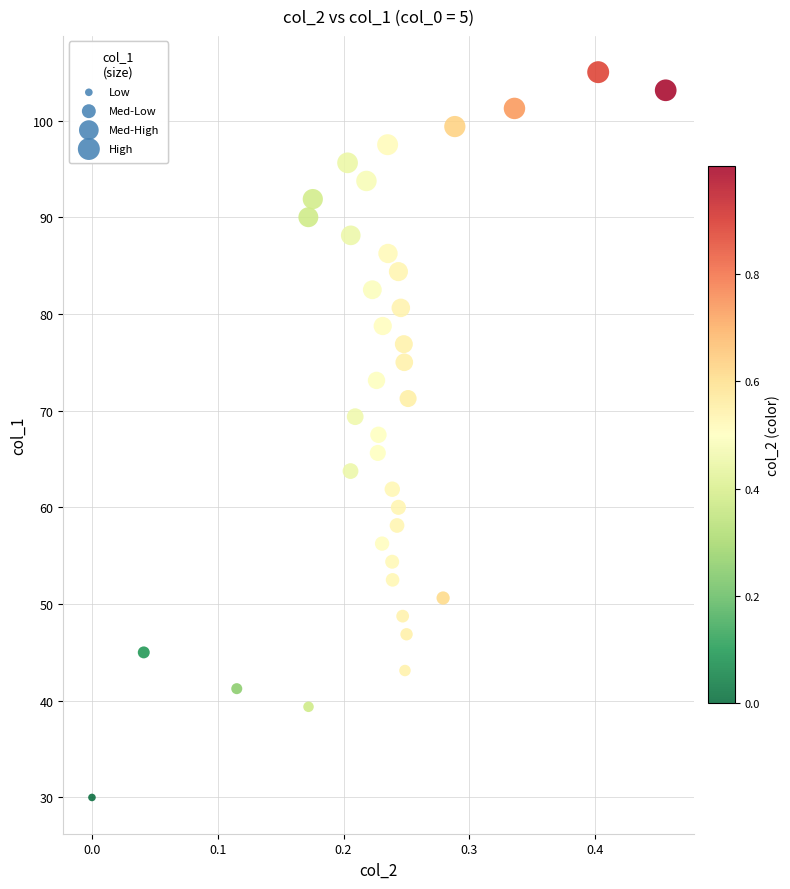

What is the range of Y values (max minus min)?

75.0